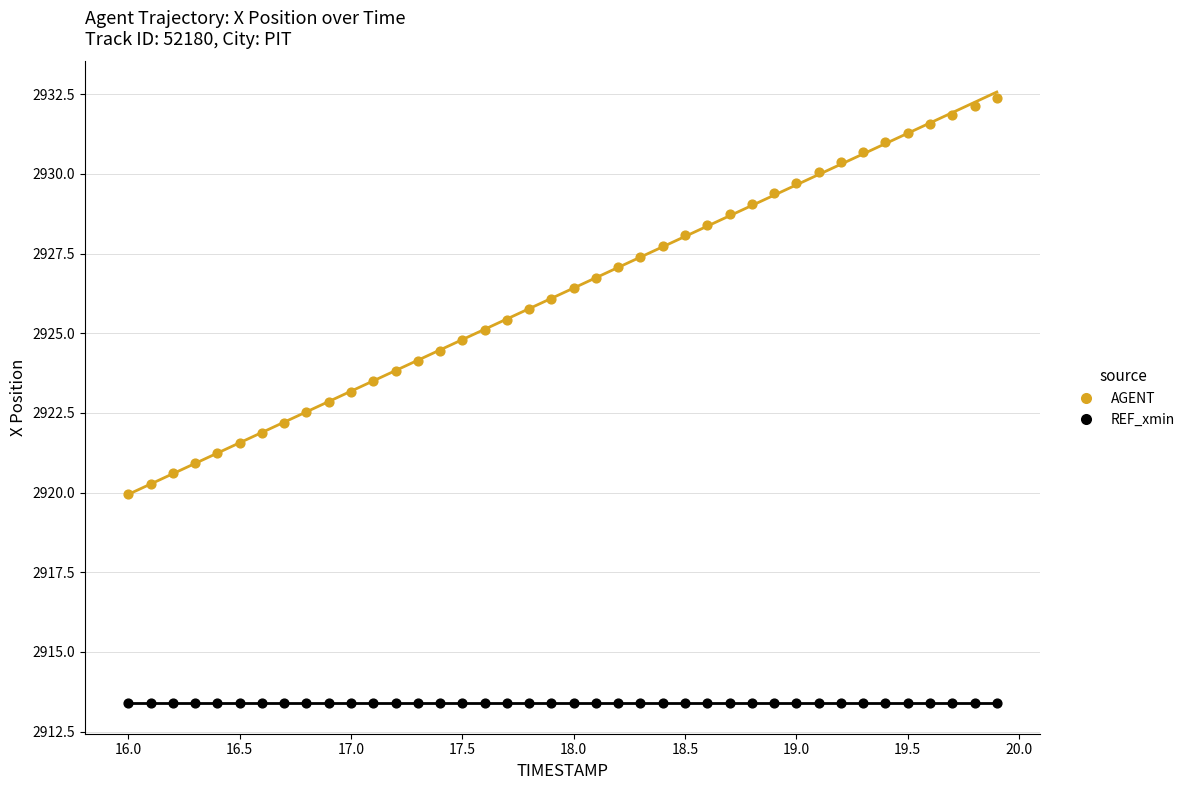

Which series contains the highest Y value?

AGENT